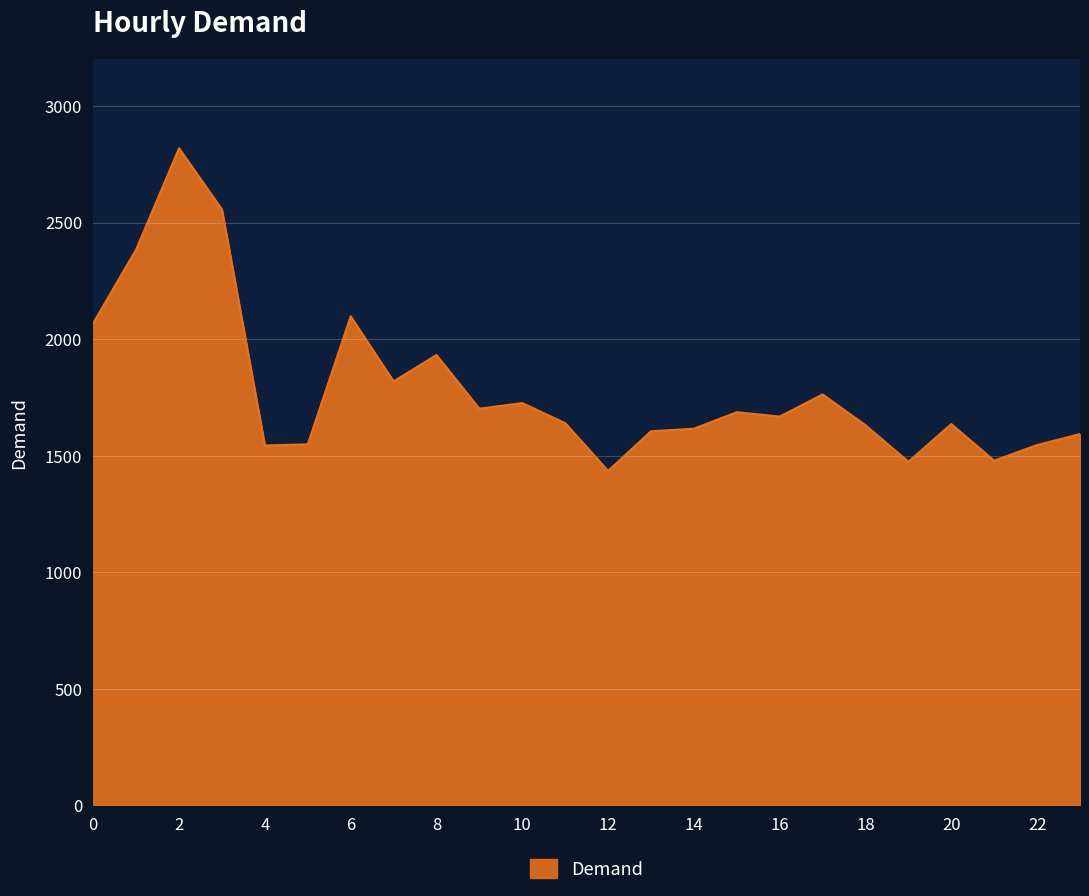

What is the minimum value shown in the chart?

1435